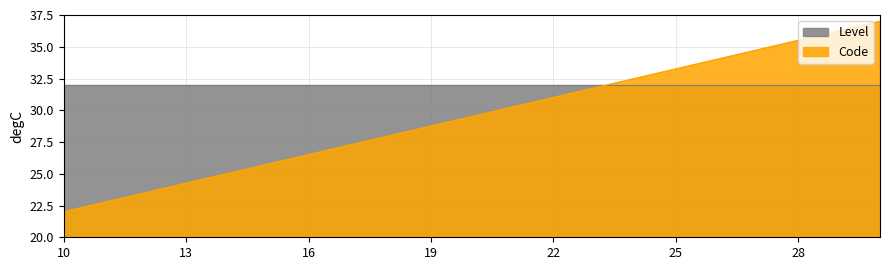

What is the smallest value displayed?

22.0